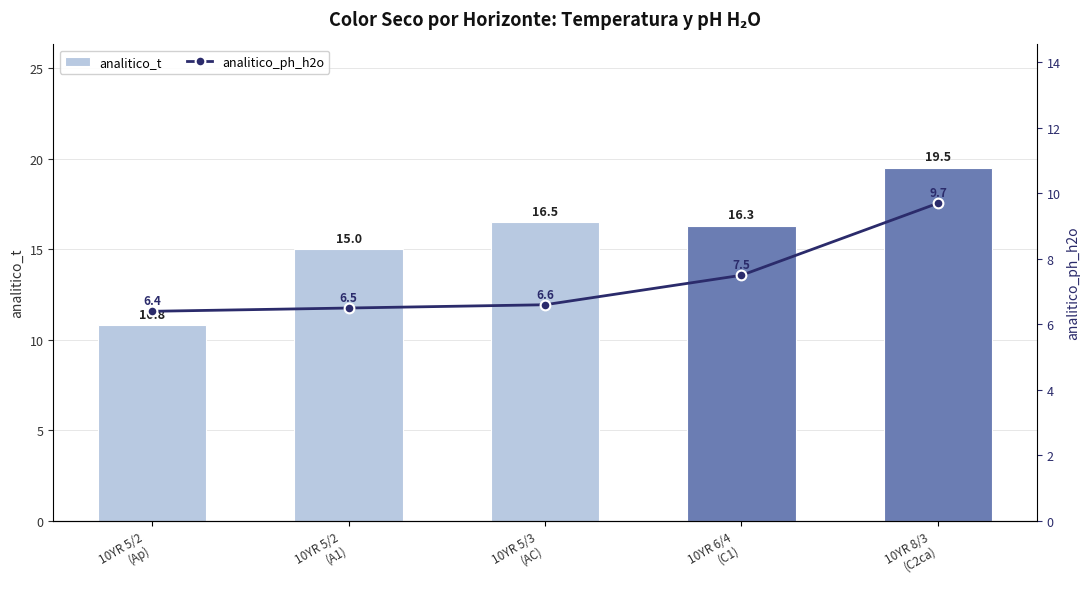

Between 10YR 5/2
(Ap) and 10YR 8/3
(C2ca), which series saw the biggest shift?

analitico_t